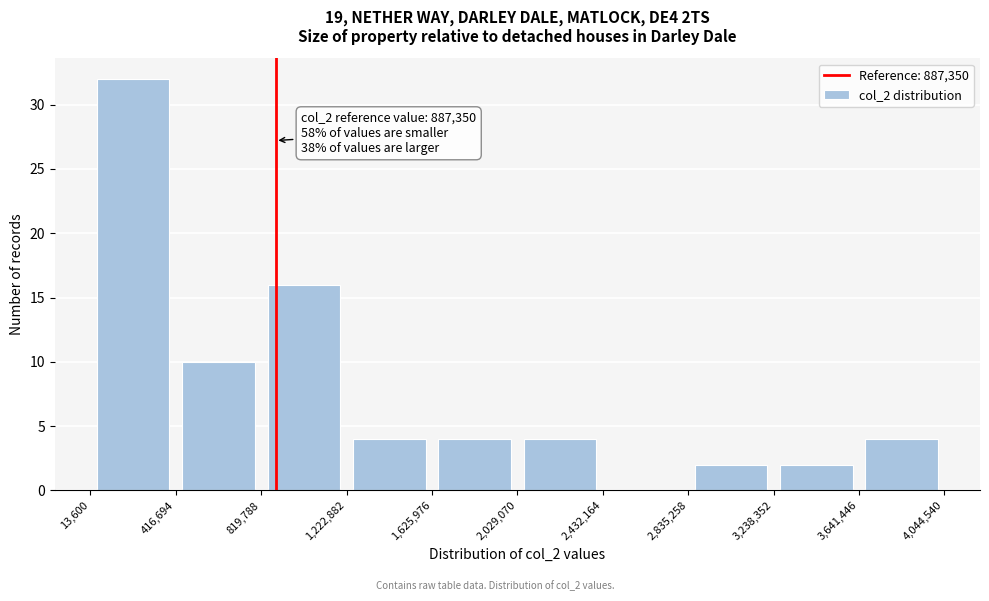

Over which range of the x-axis is the bar tallest?

13,600 to 416,694